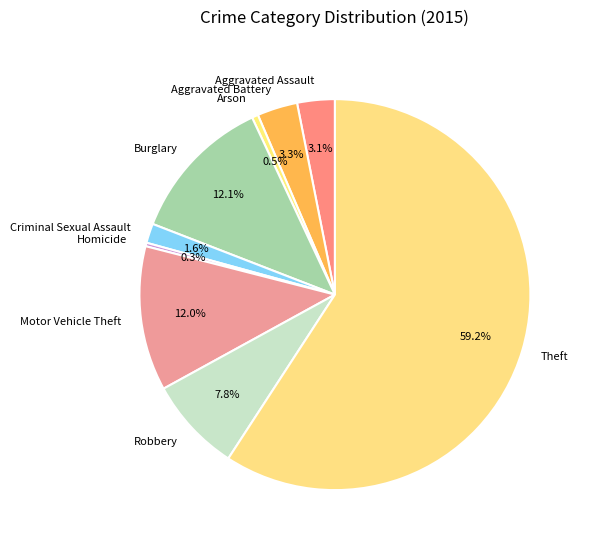

Combined, do Robbery and Theft account for over 50%?

Yes